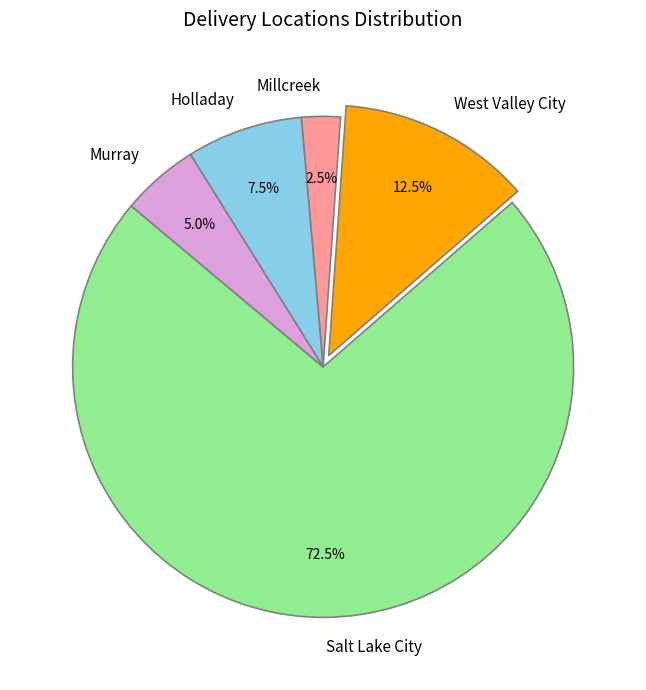

Count the number of slices in the pie.

5